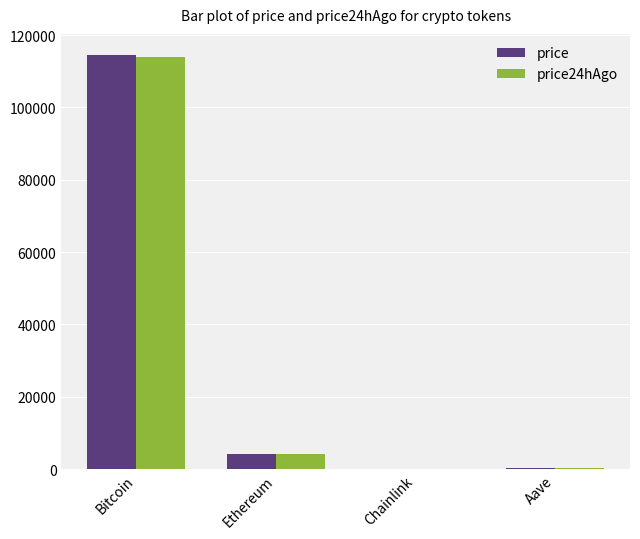

Is it true that price24hAgo equals 113901.0 at Bitcoin?

True